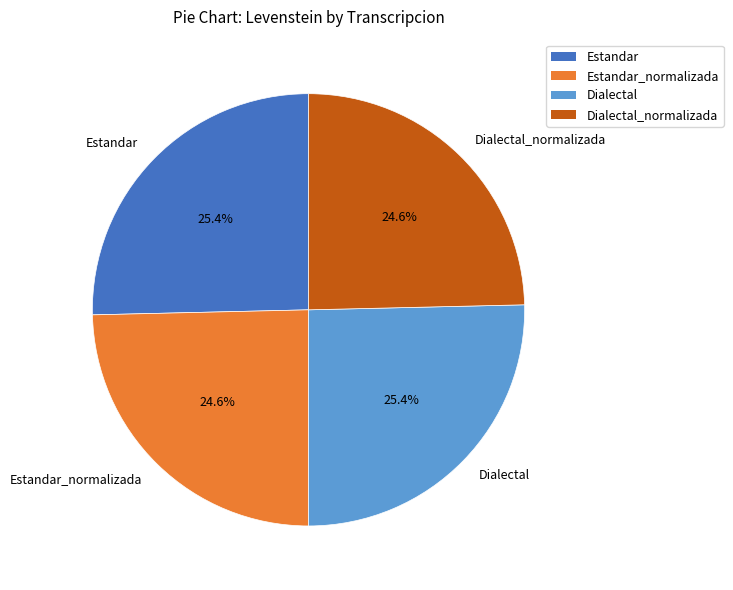

To the nearest percent, what is the combined percentage of Estandar_normalizada and Dialectal_normalizada?

49%